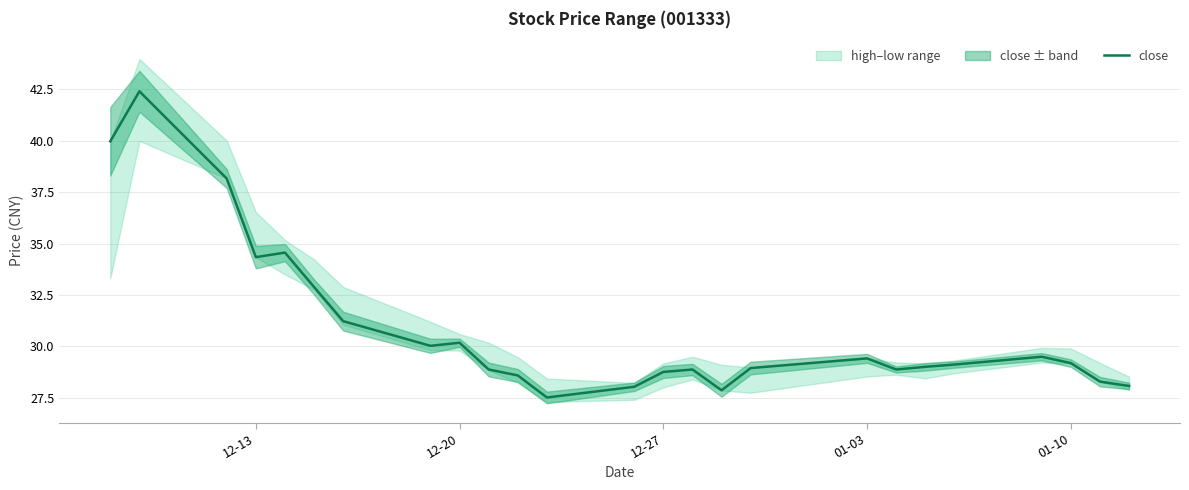

What is the sum of all values?

772.7